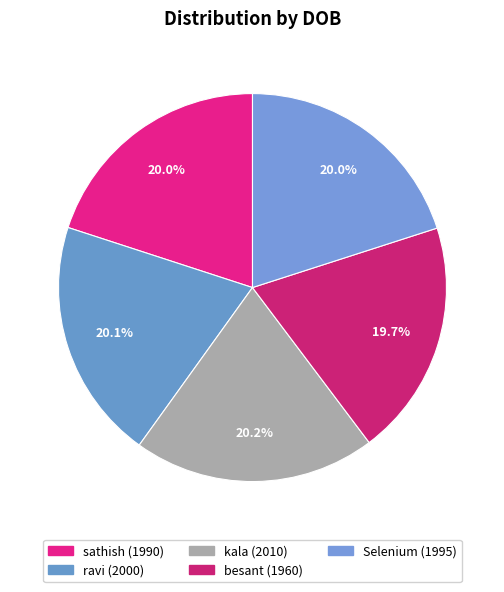

What is the smallest slice in the pie chart?

besant